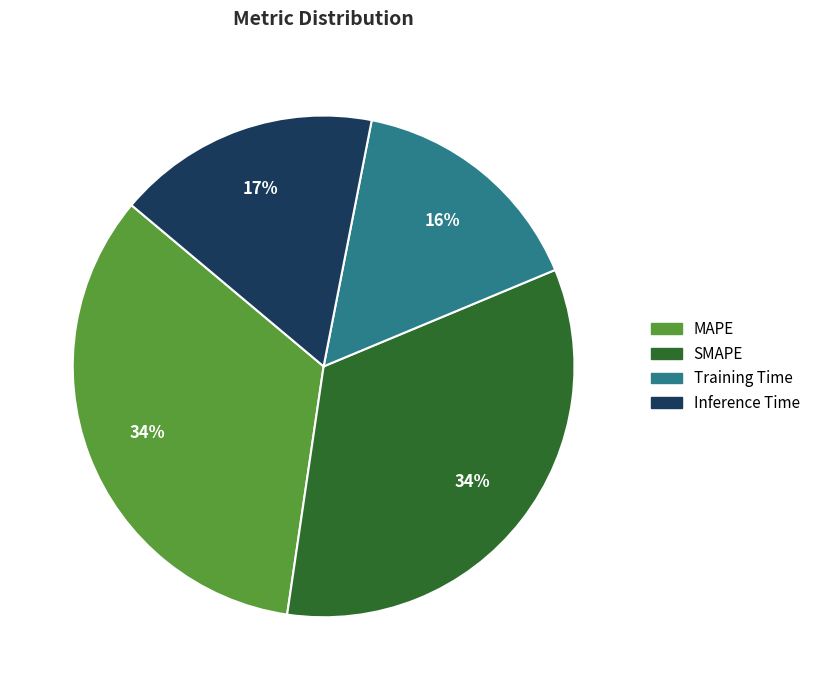

Is Training Time the majority of the pie?

No